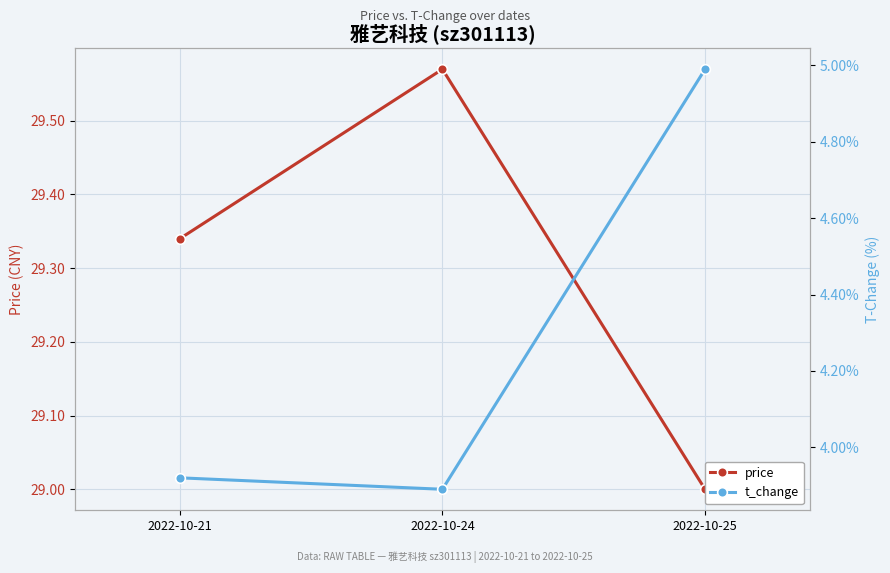

List the labels in order of price value, smallest first.

2022-10-25, 2022-10-21, 2022-10-24